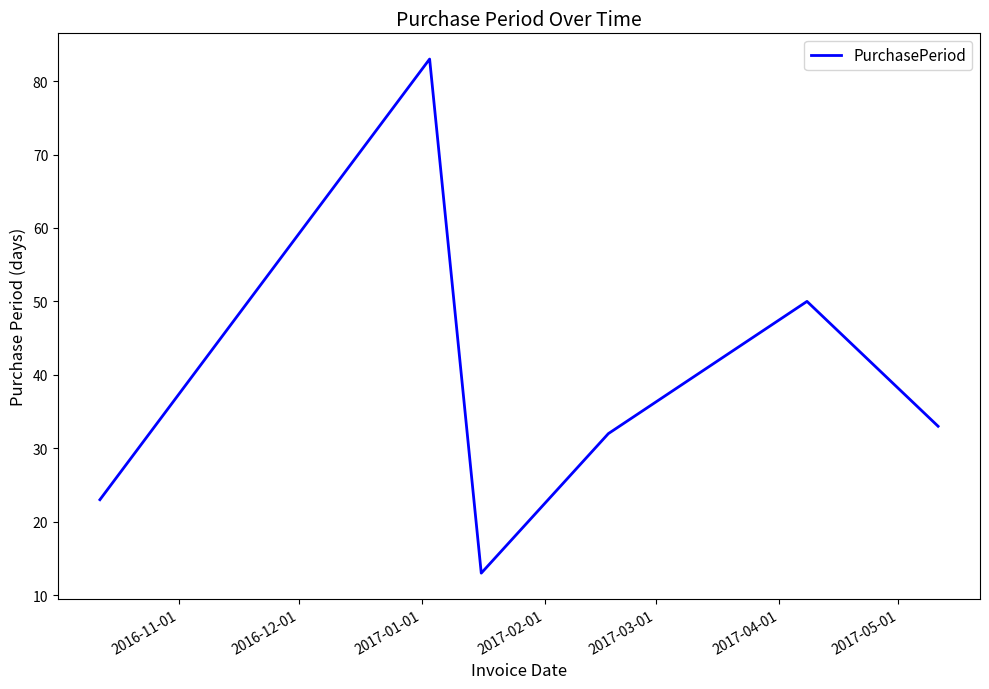

What is the minimum value shown in the chart?

13